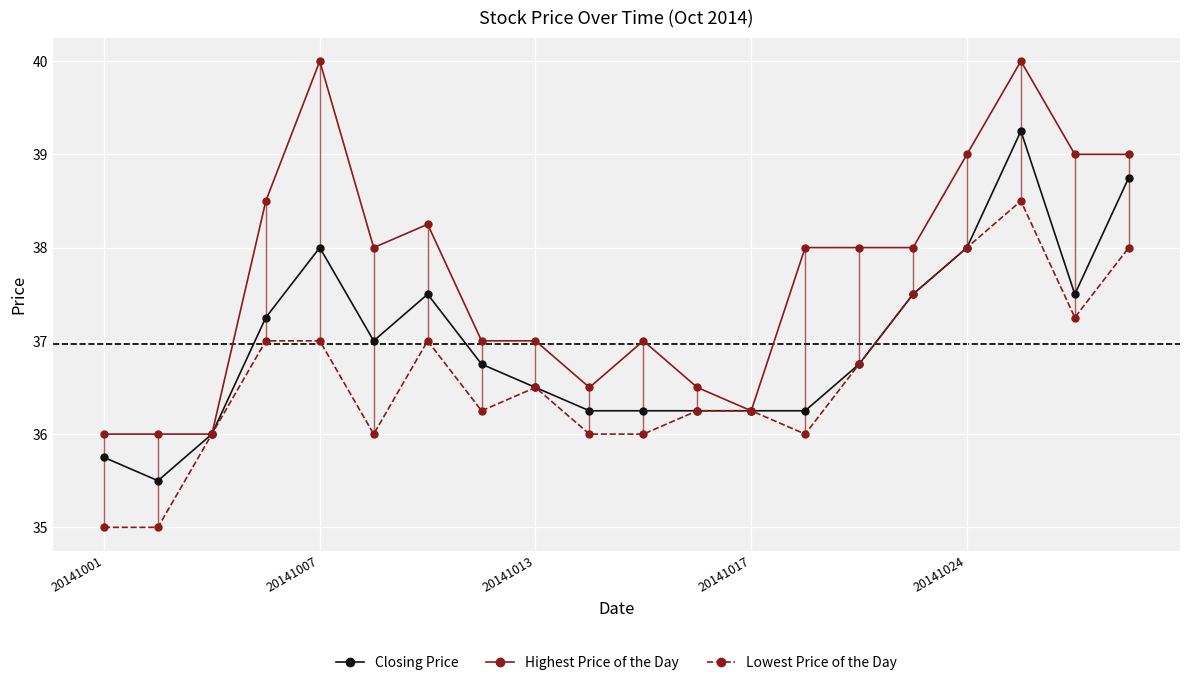

True or false: Lowest Price of the Day has more than 0 points higher than both neighbors.

True